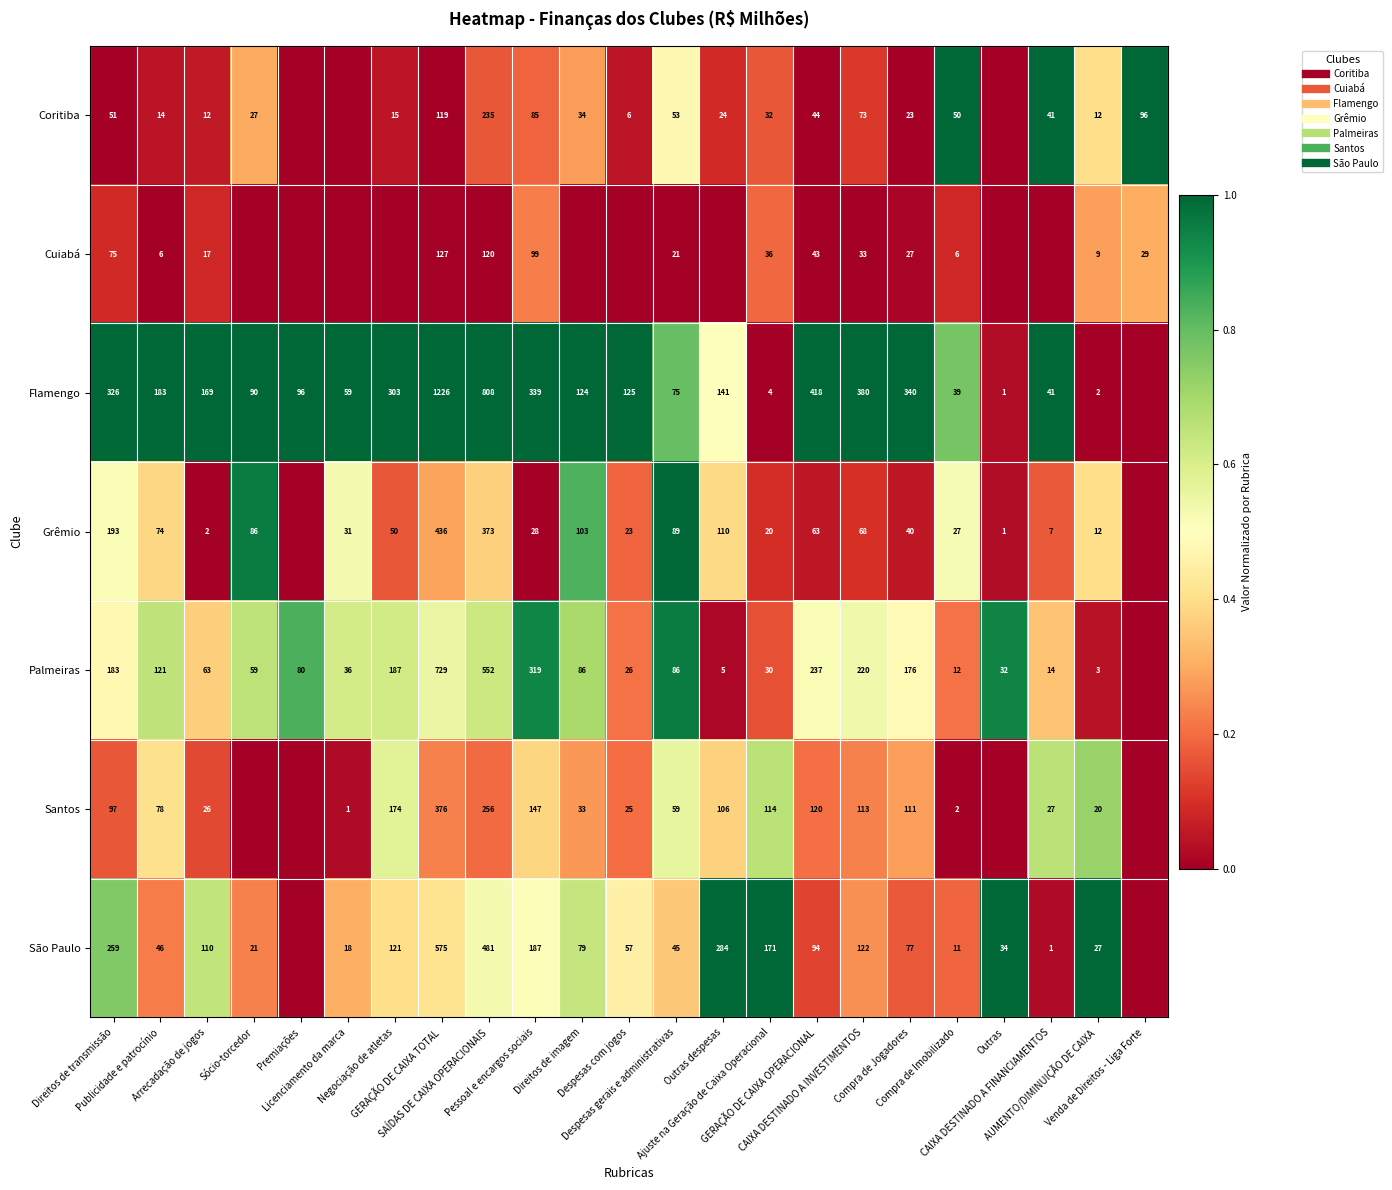

At which label is Coritiba closest to 0?

Direitos de transmissão